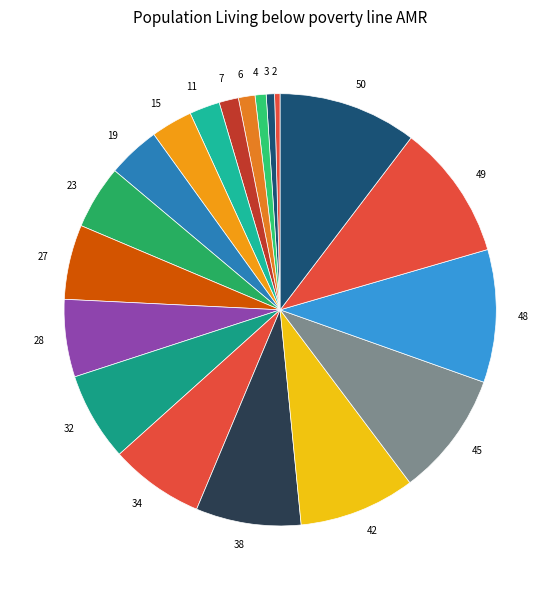

Combined, do 38 and 28 account for over 50%?

No